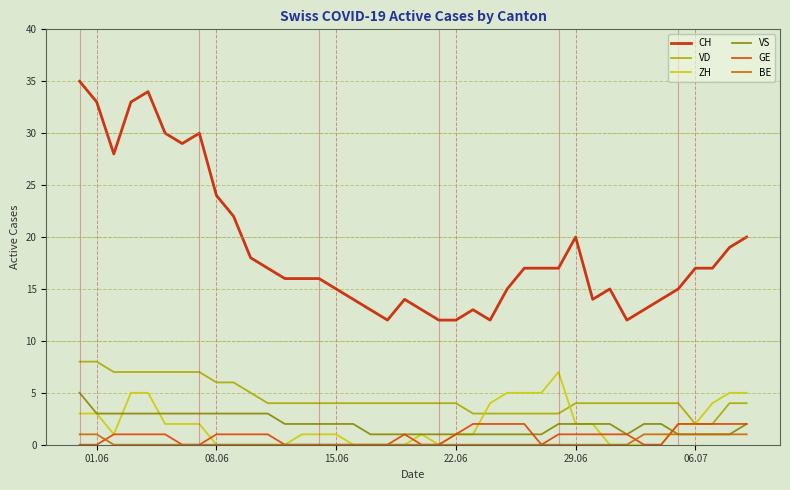

How many lines are shown in the chart?

6